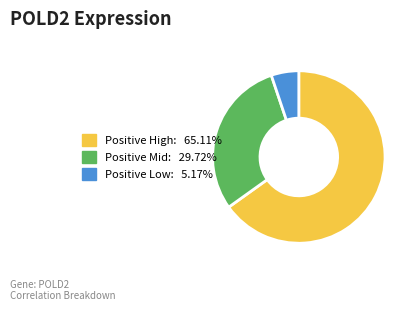

Is there a majority slice in this chart?

Yes